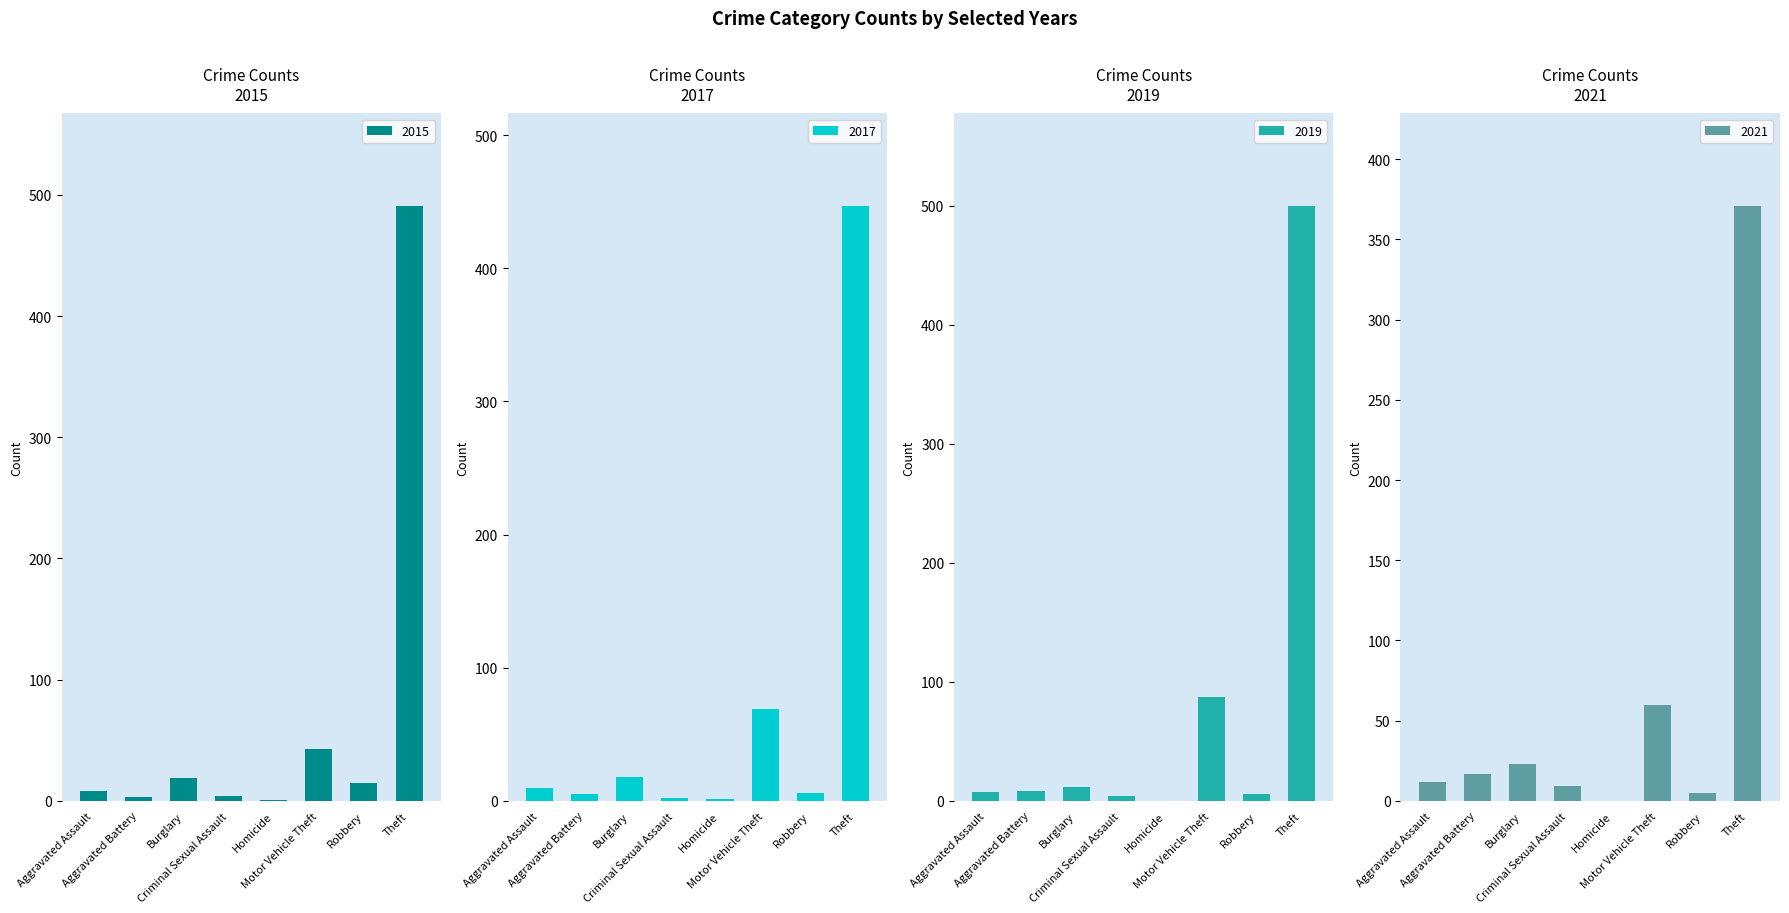

Which category has the lowest value in the 2015 series?

Homicide